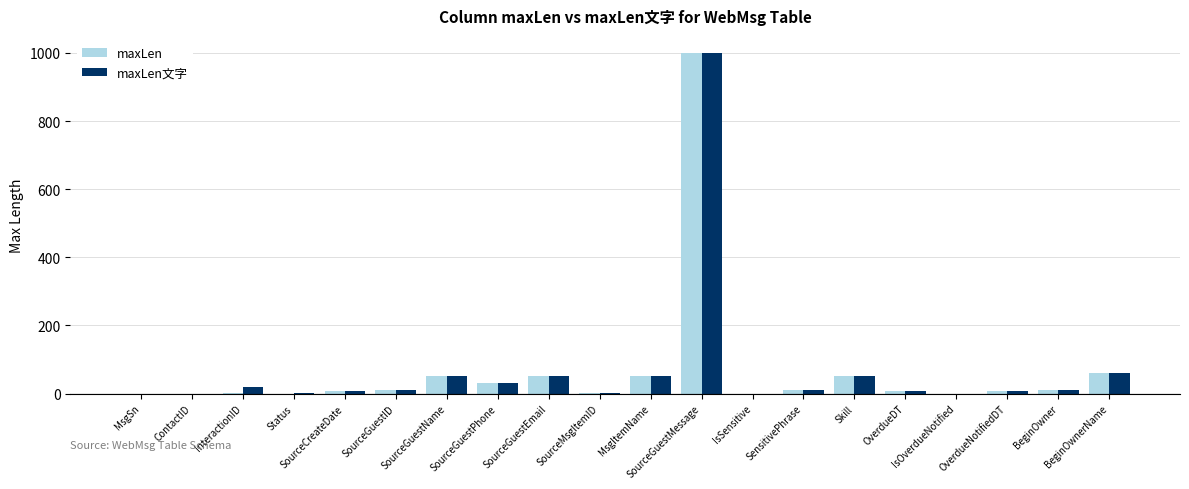

What is the maximum value shown in the chart?

1000